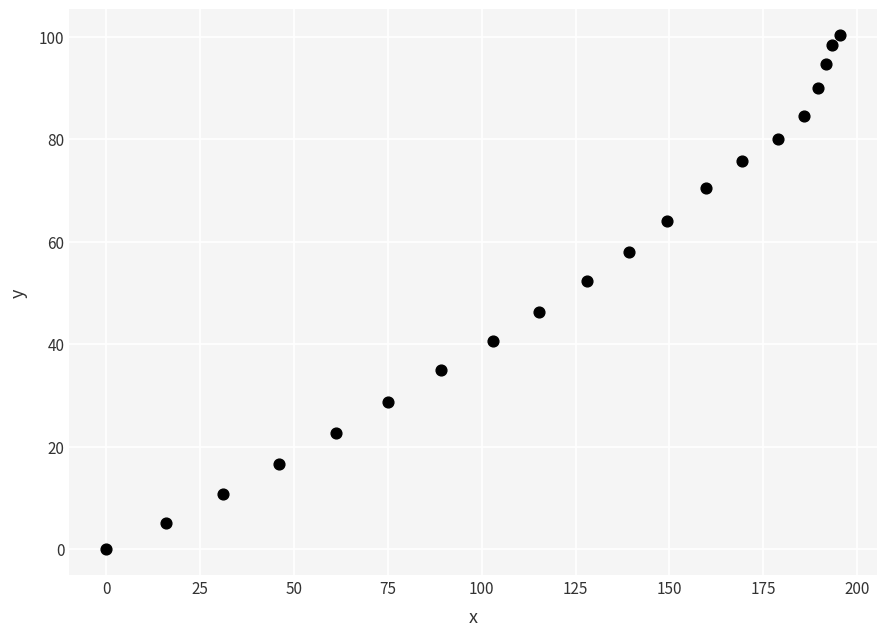

What is the range of X values (max minus min)?

195.4